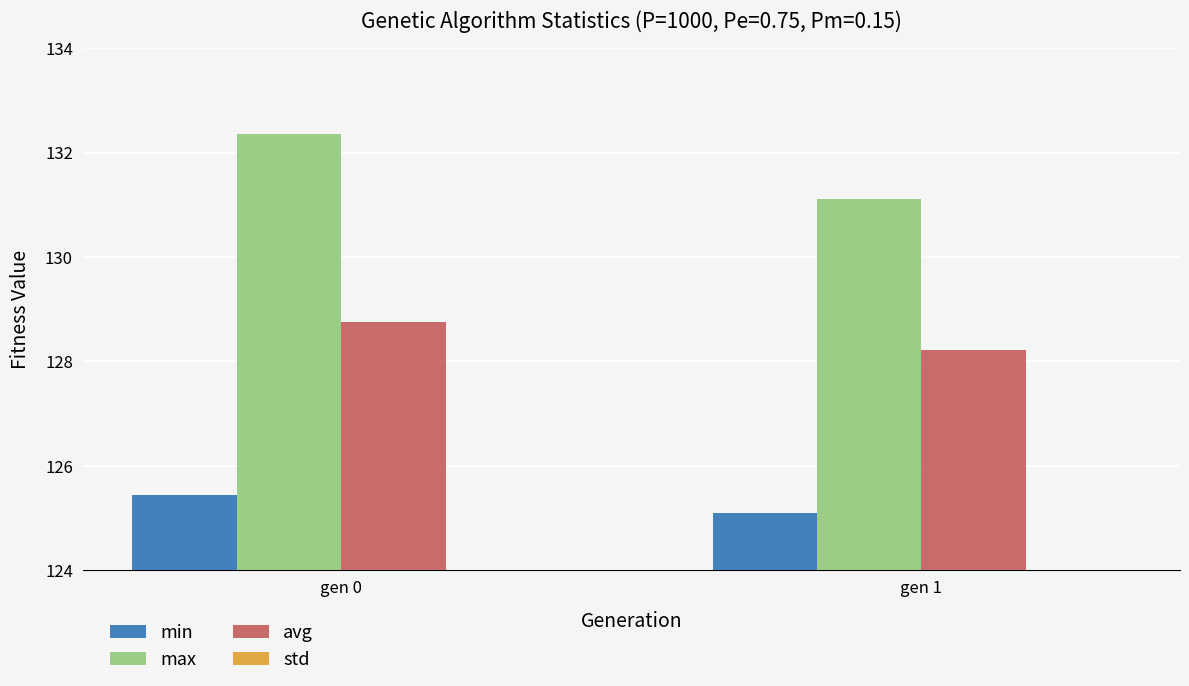

Rank the categories by max value from highest to lowest.

gen 0, gen 1